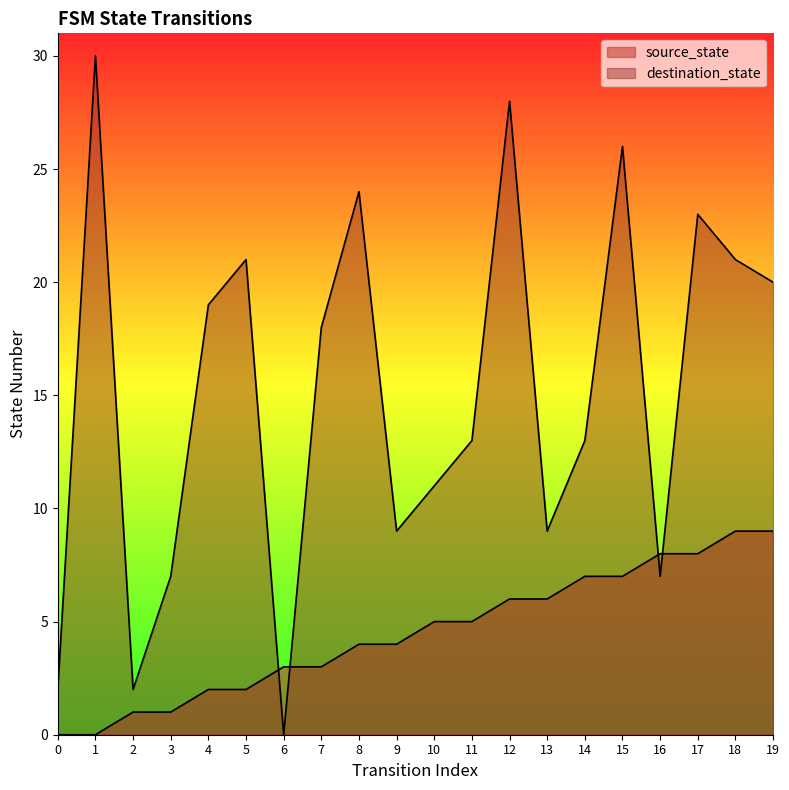

What is the total value across all series at 1?

30